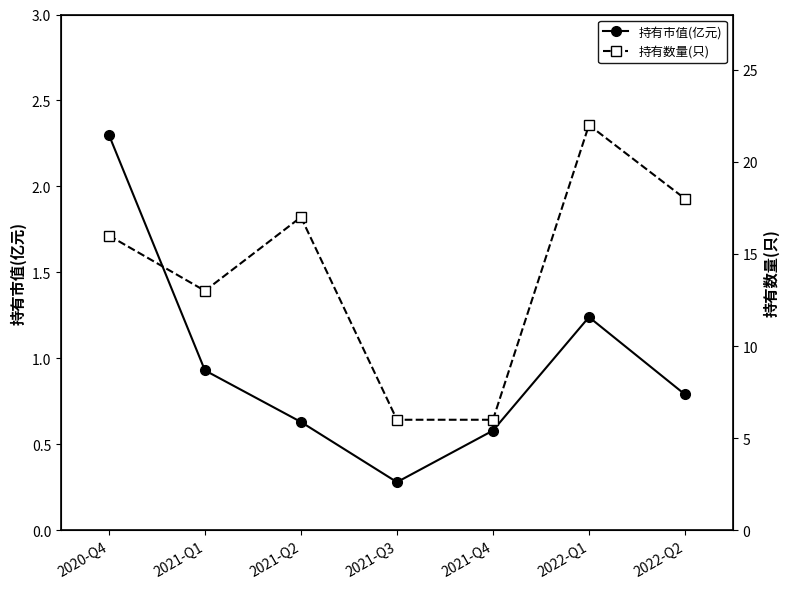

Between 2021-Q2 and 2022-Q2, which series saw the biggest shift?

持有数量(只)